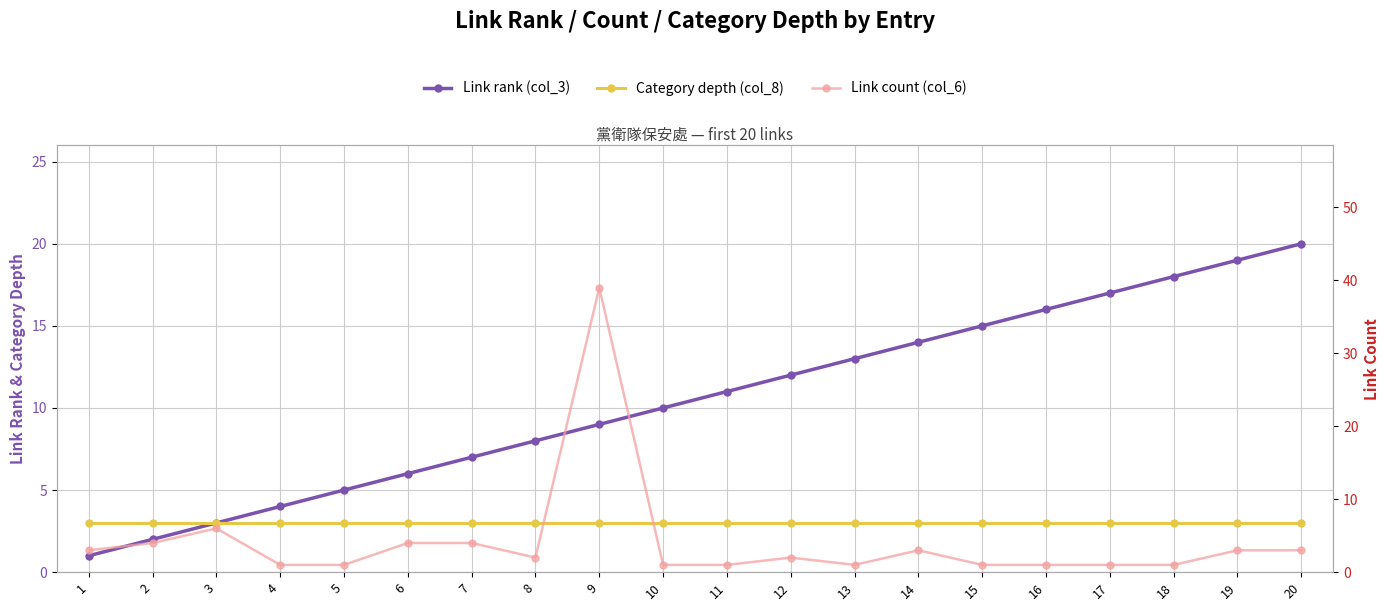

Where is the first local minimum for Link count (col_6)?

8